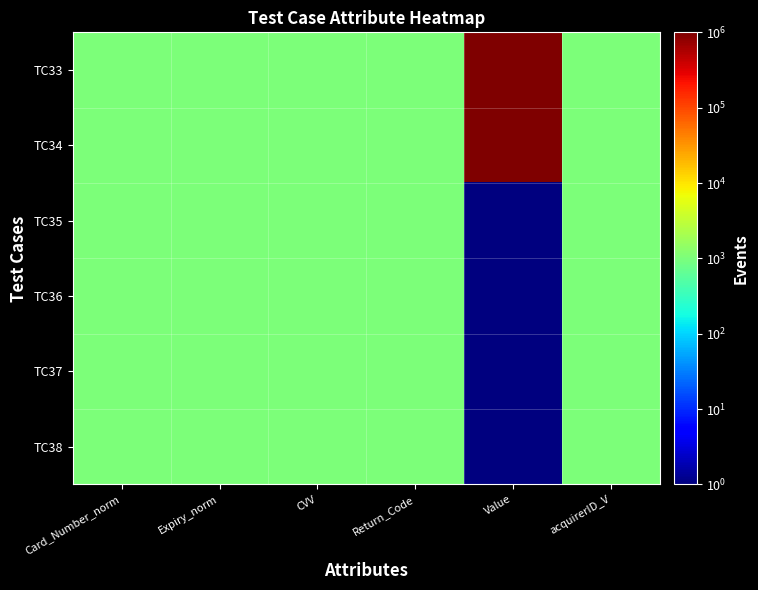

Count the number of categories in the chart.

6